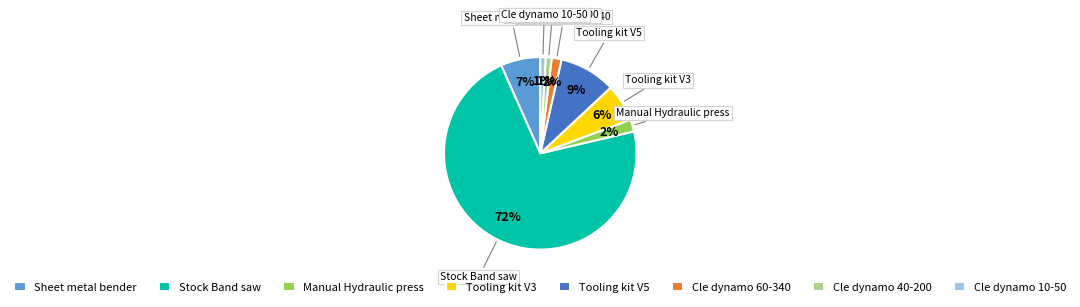

What percentage is the Cle dynamo 10-50 slice, to the nearest percent?

1%